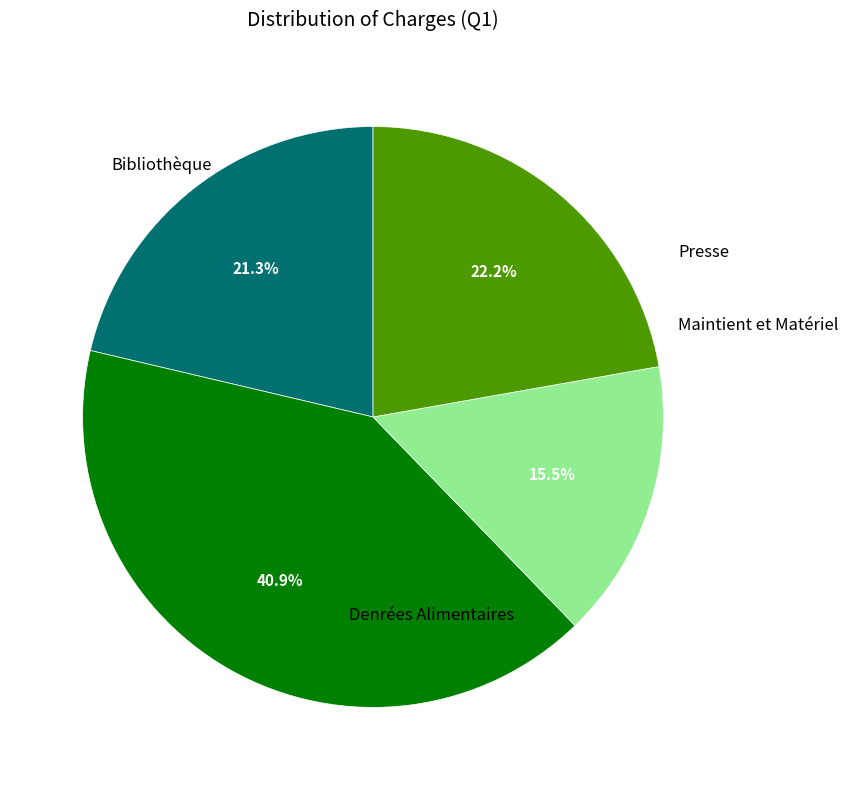

Is there any slice that represents more than half of the pie?

No